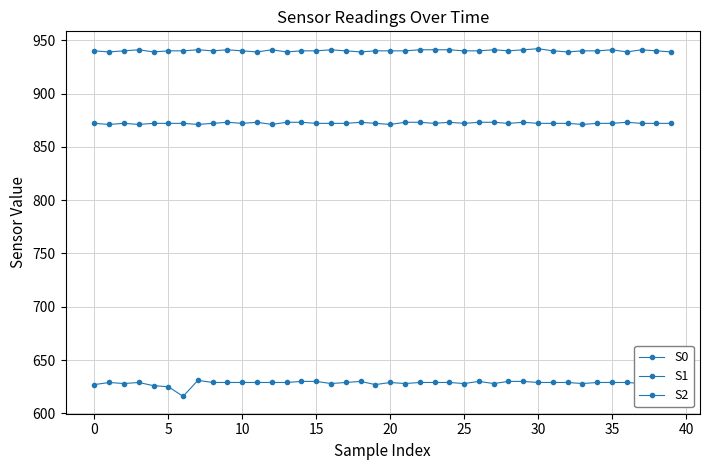

How many lines are shown in the chart?

3